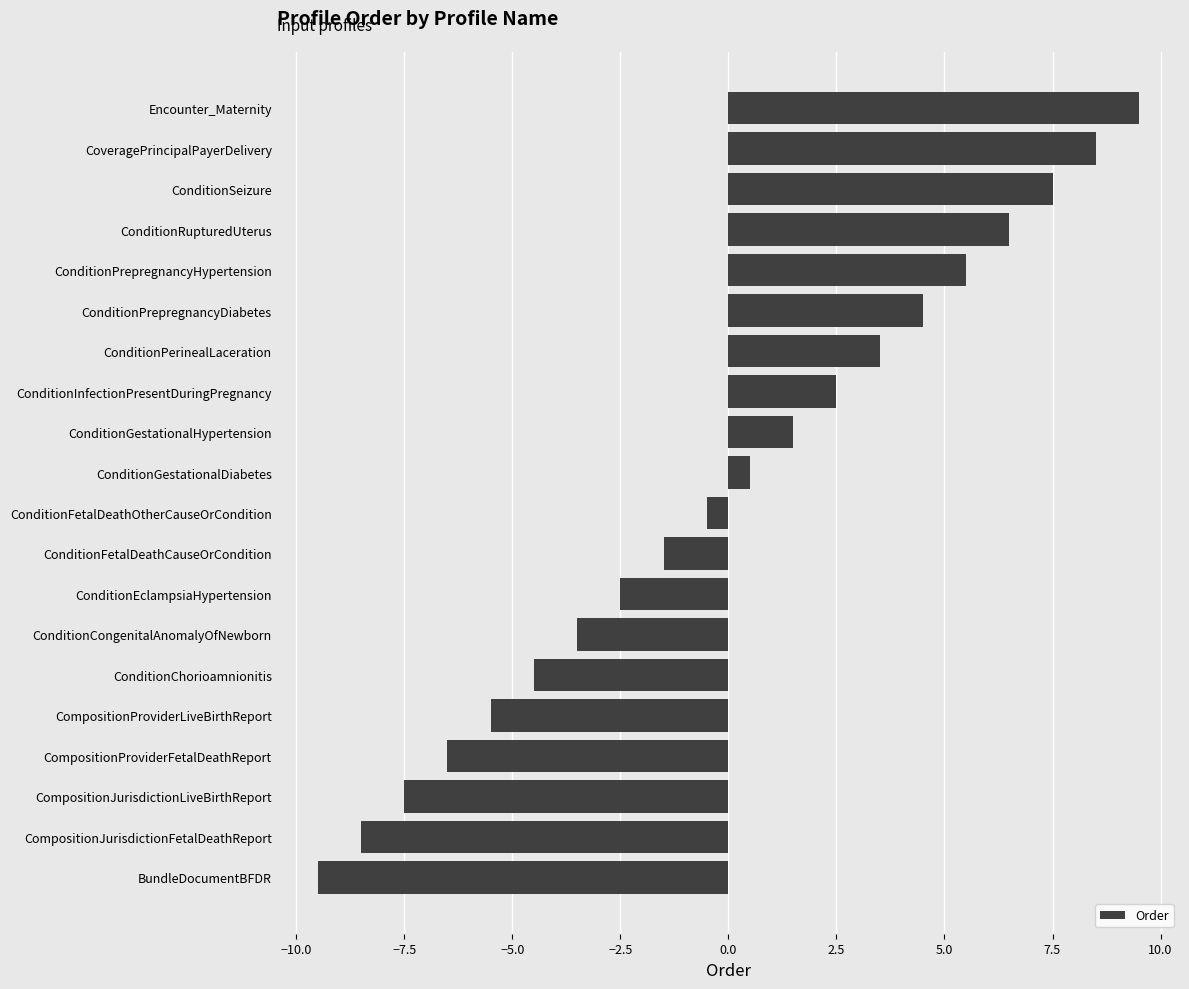

What is the difference between the second highest and second lowest values?

17.0